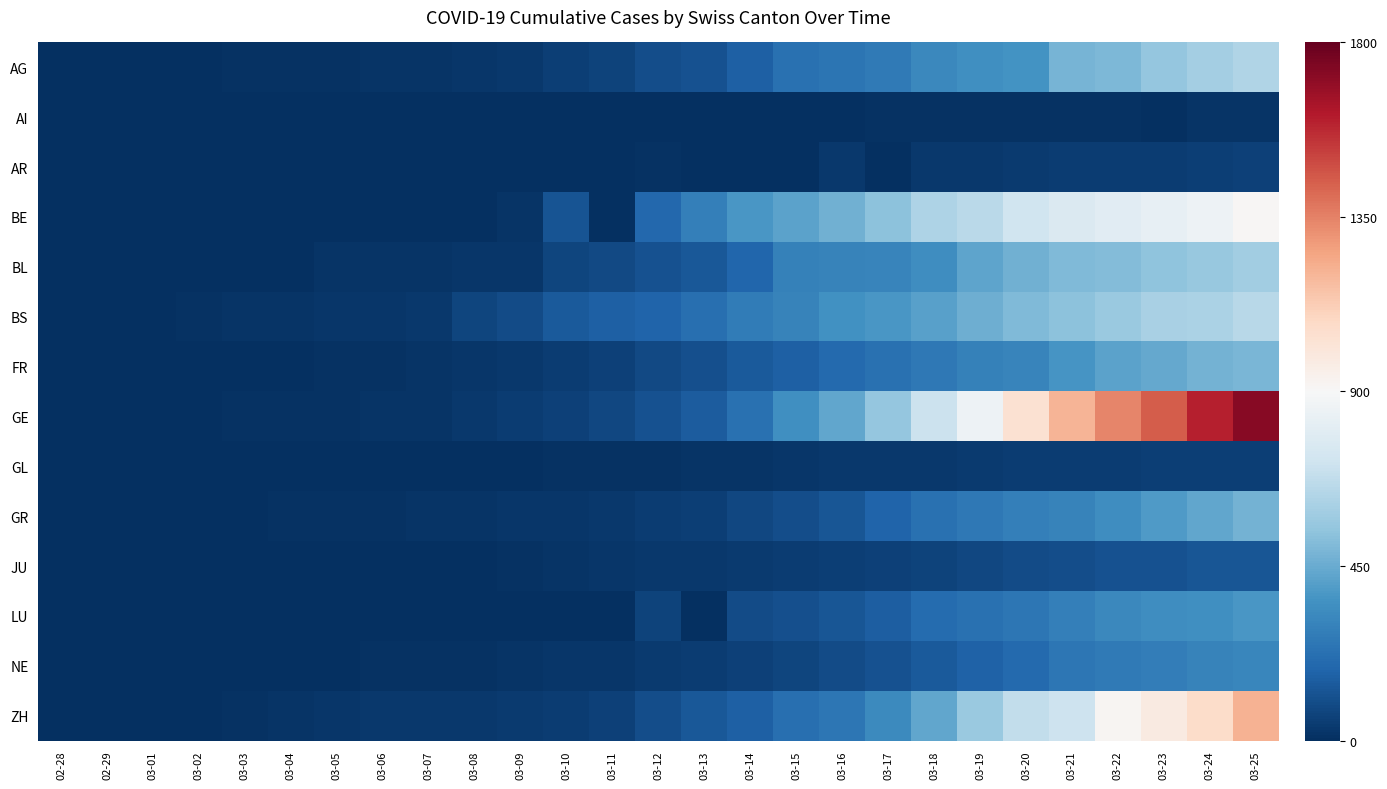

Reading left to right, transcribe all the data shown in this chart.

AG: 02-28=-1.0	02-29=-1.0	03-01=-1.0	03-02=-1.0	03-03=-1.0	03-04=-1.0	03-05=-1.0	03-06=-1.0	03-07=-1.0	03-08=-1.0	03-09=-1.0	03-10=-0.9	03-11=-0.9	03-12=-0.9	03-13=-0.9	03-14=-0.8	03-15=-0.7	03-16=-0.7	03-17=-0.7	03-18=-0.6	03-19=-0.6	03-20=-0.6	03-21=-0.5	03-22=-0.4	03-23=-0.4	03-24=-0.3	03-25=-0.3
AI: 02-28=-1.0	02-29=-1.0	03-01=-1.0	03-02=-1.0	03-03=-1.0	03-04=-1.0	03-05=-1.0	03-06=-1.0	03-07=-1.0	03-08=-1.0	03-09=-1.0	03-10=-1.0	03-11=-1.0	03-12=-1.0	03-13=-1.0	03-14=-1.0	03-15=-1.0	03-16=-1.0	03-17=-1.0	03-18=-1.0	03-19=-1.0	03-20=-1.0	03-21=-1.0	03-22=-1.0	03-23=-1.0	03-24=-1.0	03-25=-1.0
AR: 02-28=-1.0	02-29=-1.0	03-01=-1.0	03-02=-1.0	03-03=-1.0	03-04=-1.0	03-05=-1.0	03-06=-1.0	03-07=-1.0	03-08=-1.0	03-09=-1.0	03-10=-1.0	03-11=-1.0	03-12=-1.0	03-13=-1.0	03-14=-1.0	03-15=-1.0	03-16=-1.0	03-17=-1.0	03-18=-1.0	03-19=-1.0	03-20=-1.0	03-21=-1.0	03-22=-0.9	03-23=-0.9	03-24=-0.9	03-25=-0.9
BE: 02-28=-1.0	02-29=-1.0	03-01=-1.0	03-02=-1.0	03-03=-1.0	03-04=-1.0	03-05=-1.0	03-06=-1.0	03-07=-1.0	03-08=-1.0	03-09=-1.0	03-10=-0.9	03-11=-1.0	03-12=-0.8	03-13=-0.7	03-14=-0.6	03-15=-0.5	03-16=-0.5	03-17=-0.4	03-18=-0.3	03-19=-0.3	03-20=-0.2	03-21=-0.1	03-22=-0.1	03-23=-0.1	03-24=-0.0	03-25=0.0
BL: 02-28=-1.0	02-29=-1.0	03-01=-1.0	03-02=-1.0	03-03=-1.0	03-04=-1.0	03-05=-1.0	03-06=-1.0	03-07=-1.0	03-08=-1.0	03-09=-1.0	03-10=-0.9	03-11=-0.9	03-12=-0.9	03-13=-0.9	03-14=-0.8	03-15=-0.7	03-16=-0.7	03-17=-0.7	03-18=-0.6	03-19=-0.5	03-20=-0.5	03-21=-0.4	03-22=-0.4	03-23=-0.4	03-24=-0.4	03-25=-0.3
BS: 02-28=-1.0	02-29=-1.0	03-01=-1.0	03-02=-1.0	03-03=-1.0	03-04=-1.0	03-05=-1.0	03-06=-1.0	03-07=-1.0	03-08=-0.9	03-09=-0.9	03-10=-0.8	03-11=-0.8	03-12=-0.8	03-13=-0.8	03-14=-0.7	03-15=-0.7	03-16=-0.6	03-17=-0.6	03-18=-0.5	03-19=-0.5	03-20=-0.4	03-21=-0.4	03-22=-0.4	03-23=-0.3	03-24=-0.3	03-25=-0.3
FR: 02-28=-1.0	02-29=-1.0	03-01=-1.0	03-02=-1.0	03-03=-1.0	03-04=-1.0	03-05=-1.0	03-06=-1.0	03-07=-1.0	03-08=-1.0	03-09=-1.0	03-10=-0.9	03-11=-0.9	03-12=-0.9	03-13=-0.9	03-14=-0.8	03-15=-0.8	03-16=-0.8	03-17=-0.7	03-18=-0.7	03-19=-0.7	03-20=-0.7	03-21=-0.6	03-22=-0.5	03-23=-0.5	03-24=-0.5	03-25=-0.5
GE: 02-28=-1.0	02-29=-1.0	03-01=-1.0	03-02=-1.0	03-03=-1.0	03-04=-1.0	03-05=-1.0	03-06=-1.0	03-07=-1.0	03-08=-1.0	03-09=-1.0	03-10=-0.9	03-11=-0.9	03-12=-0.9	03-13=-0.8	03-14=-0.8	03-15=-0.6	03-16=-0.5	03-17=-0.4	03-18=-0.2	03-19=-0.0	03-20=0.1	03-21=0.3	03-22=0.5	03-23=0.6	03-24=0.8	03-25=0.9
GL: 02-28=-1.0	02-29=-1.0	03-01=-1.0	03-02=-1.0	03-03=-1.0	03-04=-1.0	03-05=-1.0	03-06=-1.0	03-07=-1.0	03-08=-1.0	03-09=-1.0	03-10=-1.0	03-11=-1.0	03-12=-1.0	03-13=-1.0	03-14=-1.0	03-15=-1.0	03-16=-1.0	03-17=-1.0	03-18=-1.0	03-19=-1.0	03-20=-1.0	03-21=-0.9	03-22=-0.9	03-23=-0.9	03-24=-0.9	03-25=-0.9
GR: 02-28=-1.0	02-29=-1.0	03-01=-1.0	03-02=-1.0	03-03=-1.0	03-04=-1.0	03-05=-1.0	03-06=-1.0	03-07=-1.0	03-08=-1.0	03-09=-1.0	03-10=-1.0	03-11=-1.0	03-12=-1.0	03-13=-0.9	03-14=-0.9	03-15=-0.9	03-16=-0.9	03-17=-0.8	03-18=-0.7	03-19=-0.7	03-20=-0.7	03-21=-0.7	03-22=-0.6	03-23=-0.6	03-24=-0.5	03-25=-0.5
JU: 02-28=-1.0	02-29=-1.0	03-01=-1.0	03-02=-1.0	03-03=-1.0	03-04=-1.0	03-05=-1.0	03-06=-1.0	03-07=-1.0	03-08=-1.0	03-09=-1.0	03-10=-1.0	03-11=-1.0	03-12=-1.0	03-13=-1.0	03-14=-1.0	03-15=-1.0	03-16=-0.9	03-17=-0.9	03-18=-0.9	03-19=-0.9	03-20=-0.9	03-21=-0.9	03-22=-0.9	03-23=-0.9	03-24=-0.9	03-25=-0.9
LU: 02-28=-1.0	02-29=-1.0	03-01=-1.0	03-02=-1.0	03-03=-1.0	03-04=-1.0	03-05=-1.0	03-06=-1.0	03-07=-1.0	03-08=-1.0	03-09=-1.0	03-10=-1.0	03-11=-1.0	03-12=-0.9	03-13=-1.0	03-14=-0.9	03-15=-0.9	03-16=-0.9	03-17=-0.8	03-18=-0.8	03-19=-0.7	03-20=-0.7	03-21=-0.7	03-22=-0.6	03-23=-0.6	03-24=-0.6	03-25=-0.6
NE: 02-28=-1.0	02-29=-1.0	03-01=-1.0	03-02=-1.0	03-03=-1.0	03-04=-1.0	03-05=-1.0	03-06=-1.0	03-07=-1.0	03-08=-1.0	03-09=-1.0	03-10=-1.0	03-11=-1.0	03-12=-1.0	03-13=-0.9	03-14=-0.9	03-15=-0.9	03-16=-0.9	03-17=-0.9	03-18=-0.8	03-19=-0.8	03-20=-0.8	03-21=-0.7	03-22=-0.7	03-23=-0.7	03-24=-0.7	03-25=-0.6
ZH: 02-28=-1.0	02-29=-1.0	03-01=-1.0	03-02=-1.0	03-03=-1.0	03-04=-1.0	03-05=-1.0	03-06=-1.0	03-07=-1.0	03-08=-1.0	03-09=-1.0	03-10=-0.9	03-11=-0.9	03-12=-0.9	03-13=-0.8	03-14=-0.8	03-15=-0.8	03-16=-0.7	03-17=-0.6	03-18=-0.5	03-19=-0.4	03-20=-0.2	03-21=-0.2	03-22=0.0	03-23=0.1	03-24=0.2	03-25=0.3